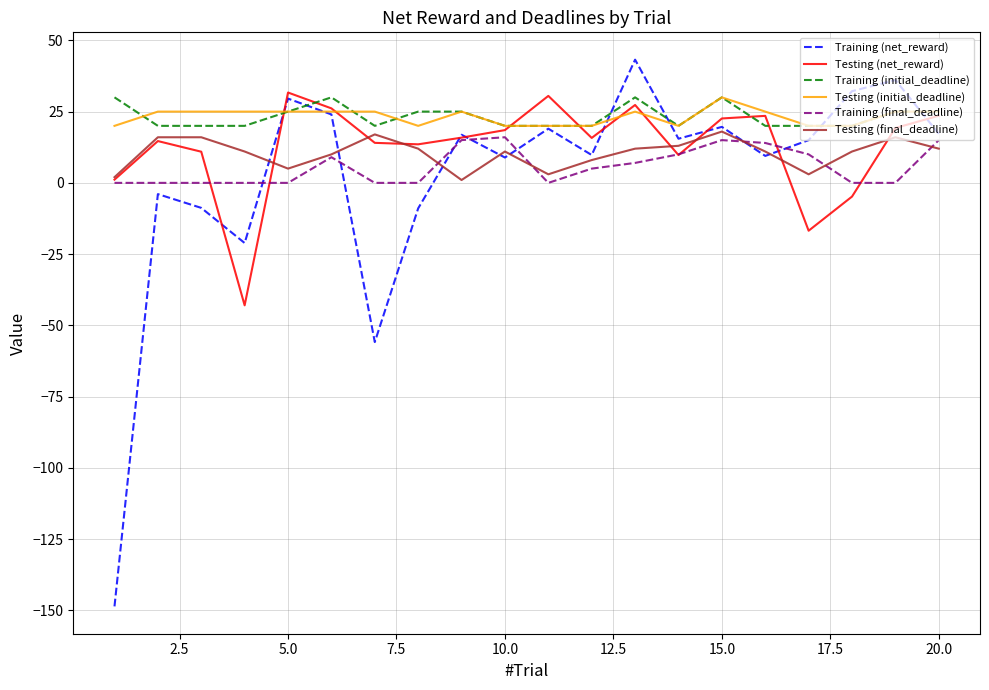

Which series has the widest spread of values?

Training (net_reward)